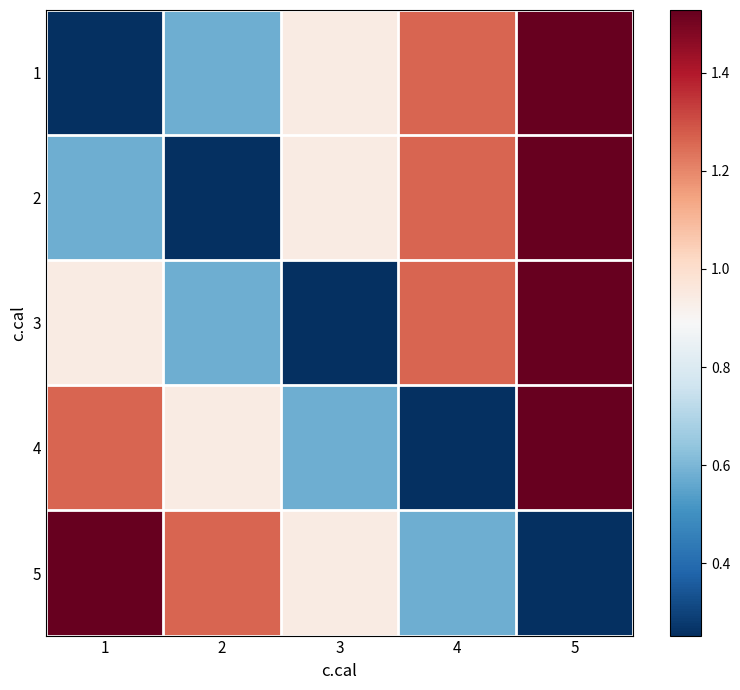

Which series has the largest total across all categories?

1